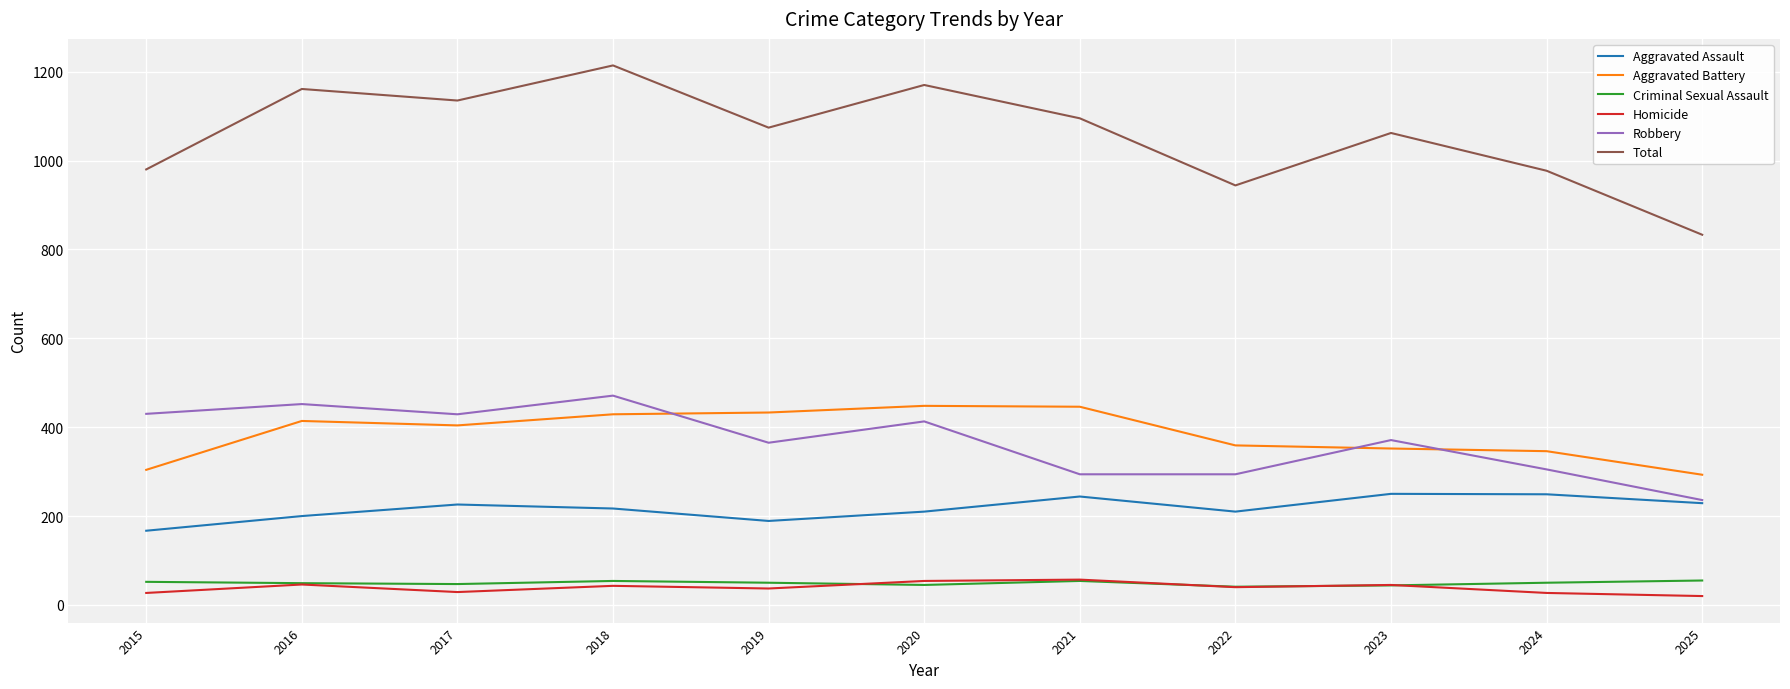

Where does the Aggravated Assault series first go above 217?

2017